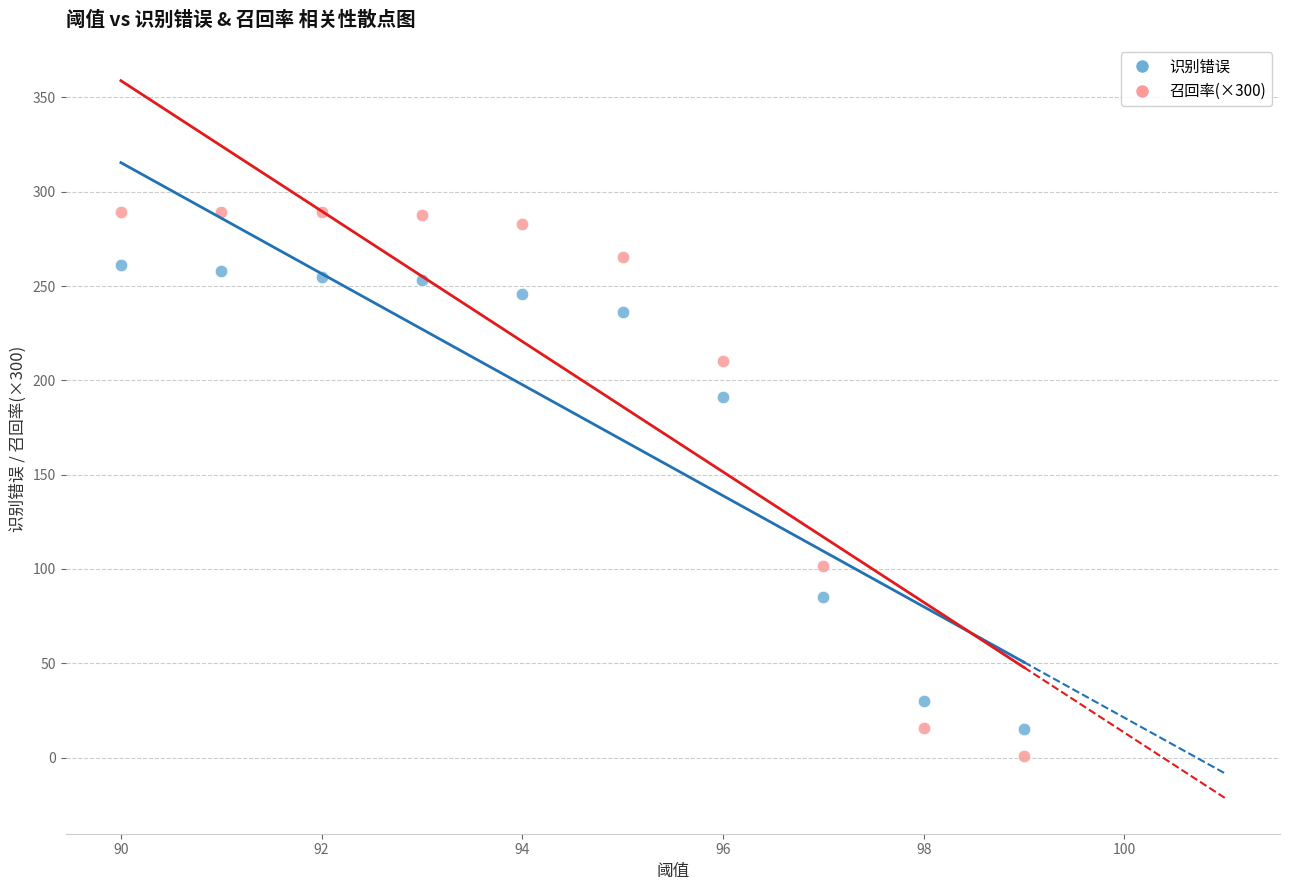

Which series reaches the maximum Y coordinate?

召回率(×300)